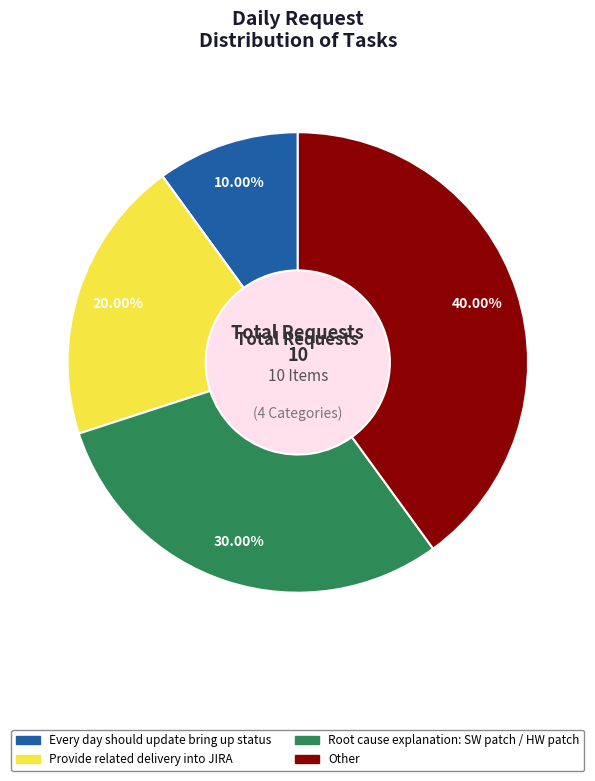

Is it true that Other is 40% of the pie?

True